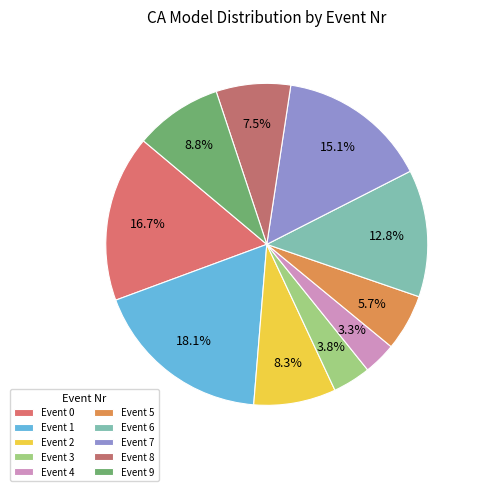

Does any single category account for the majority?

No